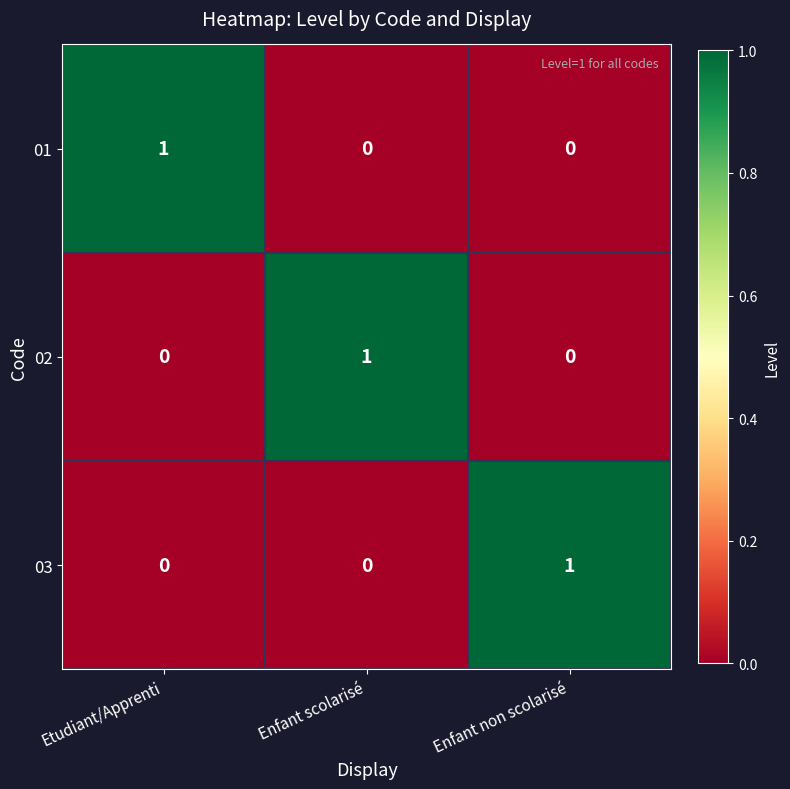

How many 01 values are between 0 and 1?

3